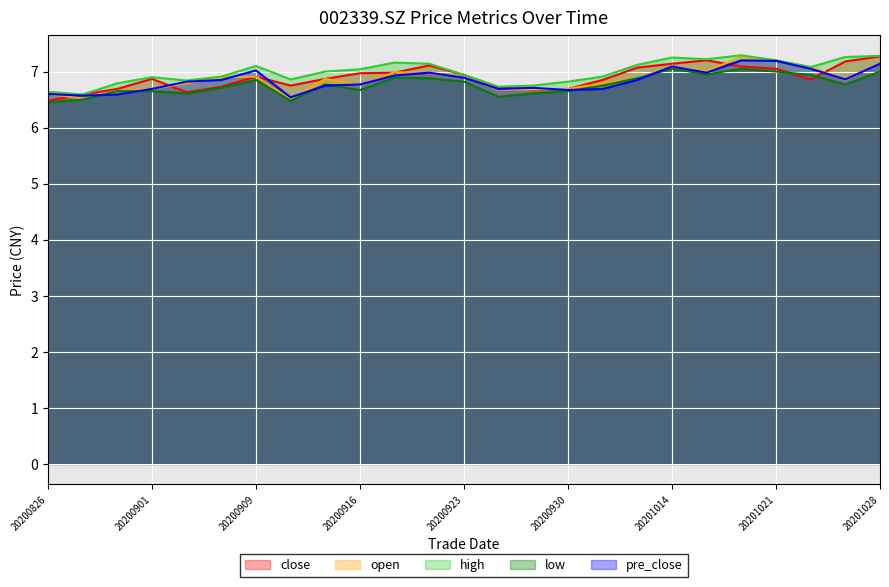

Where is open nearest to the value 6?

20200911